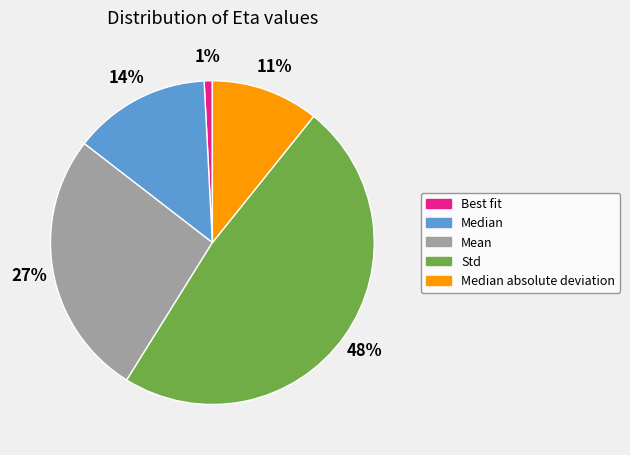

Between Mean and Std, which is larger?

Std